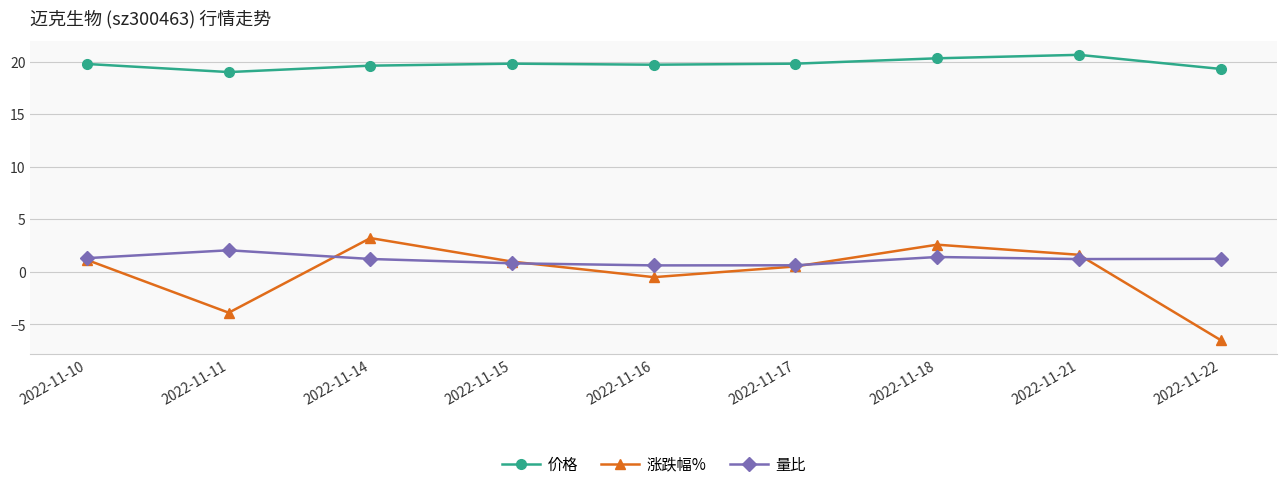

True or false: 量比 and 价格 cross at least once.

False